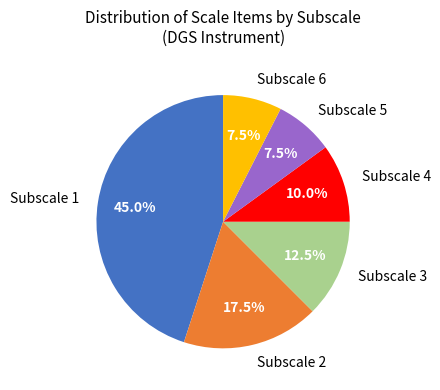

Between Subscale 2 and Subscale 6, which is larger?

Subscale 2